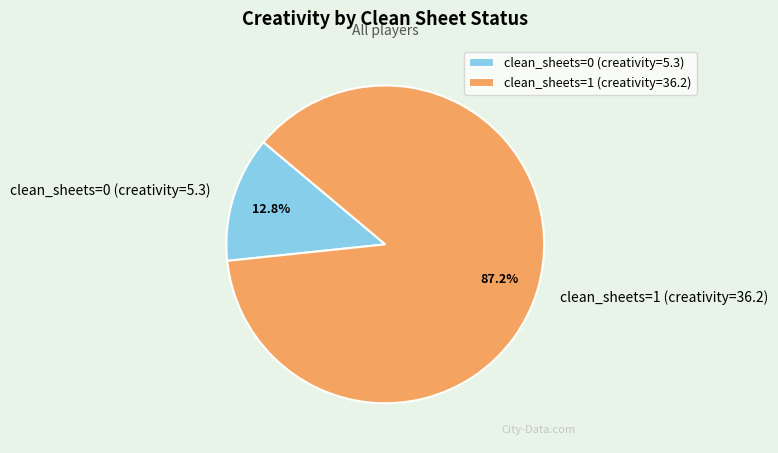

Is the sum of clean_sheets=1 (creativity=36.2) and clean_sheets=0 (creativity=5.3) greater than half?

Yes